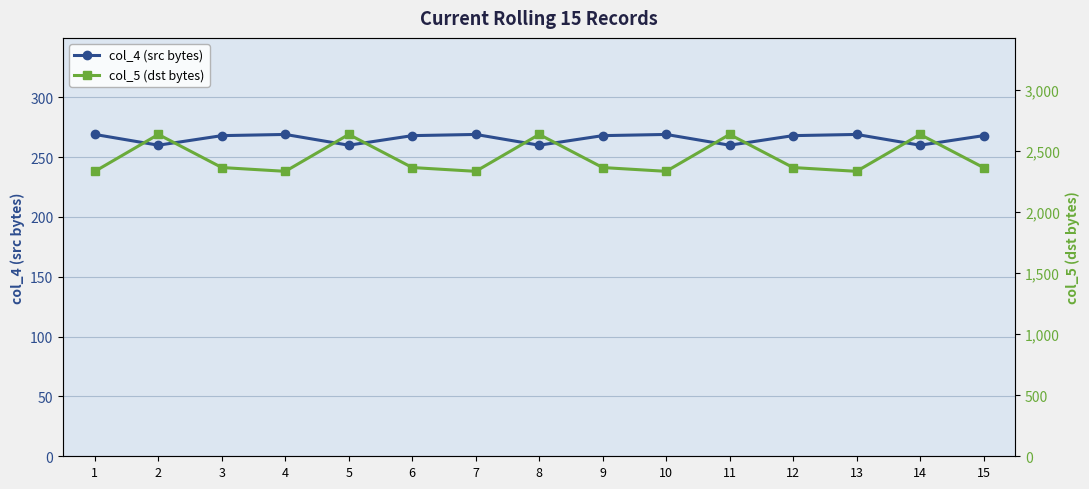

Rank the series by their maximum value, from lowest to highest.

col_4 (src bytes), col_5 (dst bytes)